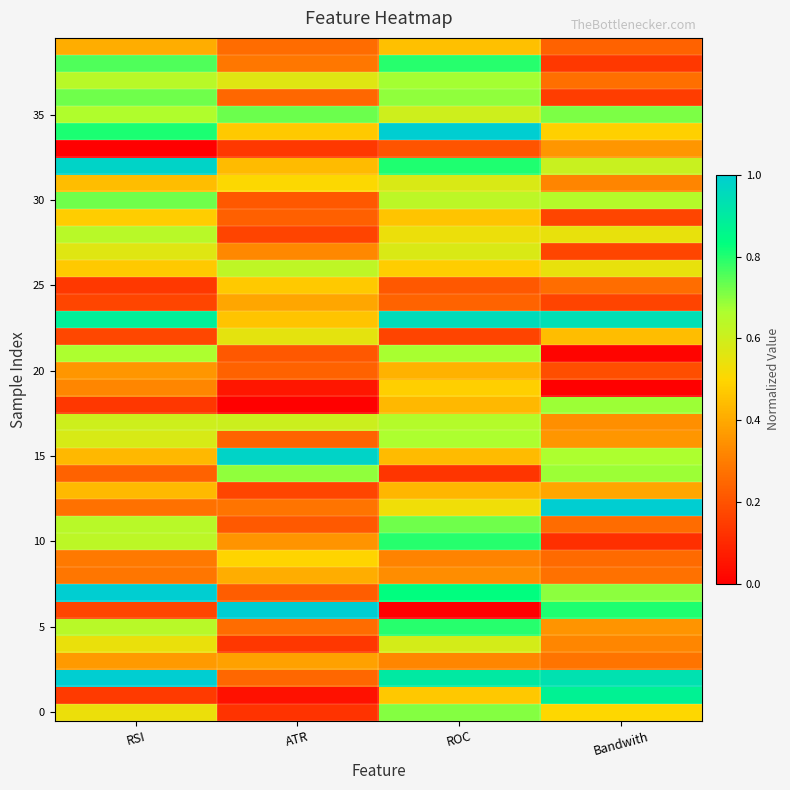

Between RSI and Bandwith, which is larger?

RSI